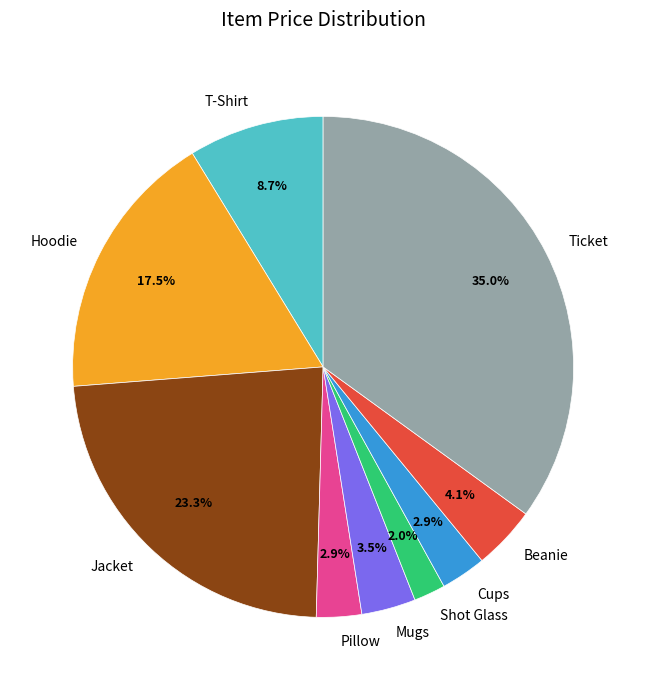

The Pillow slice represents 3% of the pie. True or false?

True